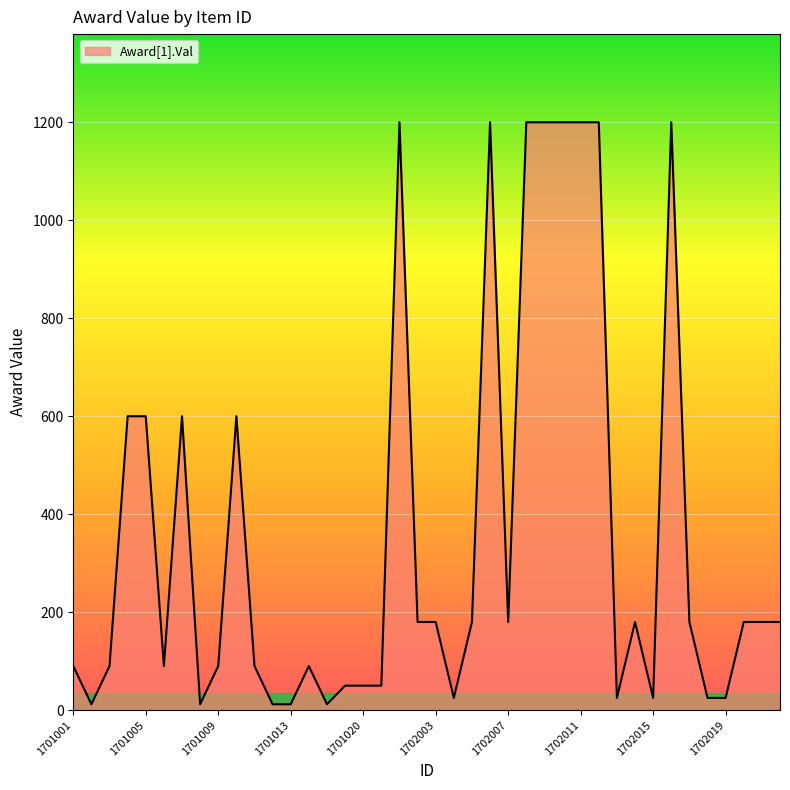

What is the minimum value shown in the chart?

12